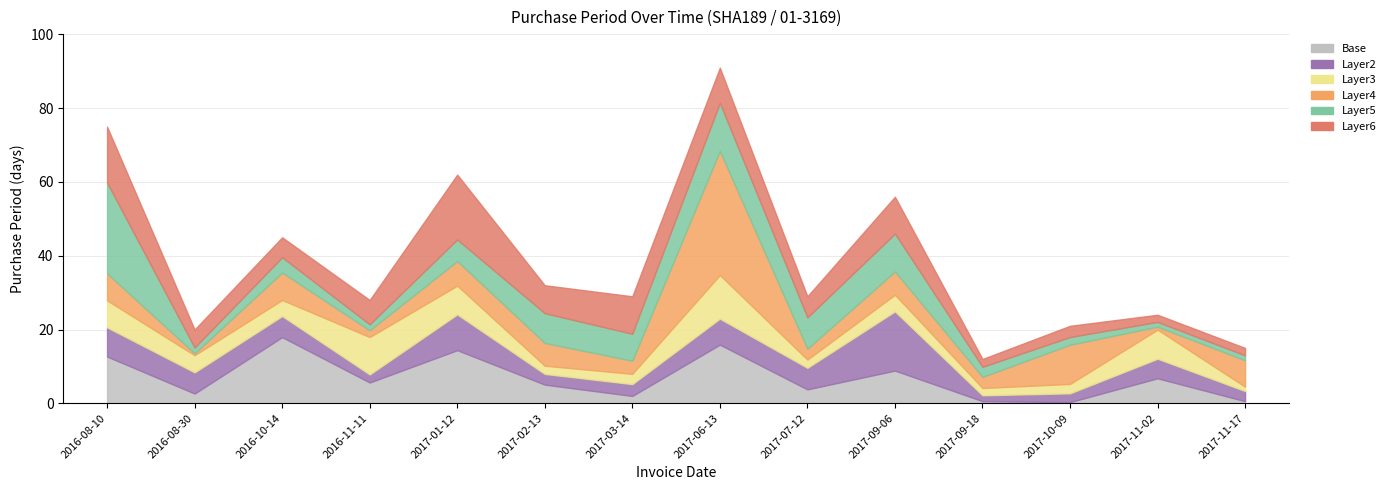

What is the change in value from 2016-10-14 to 2017-11-17?

-30